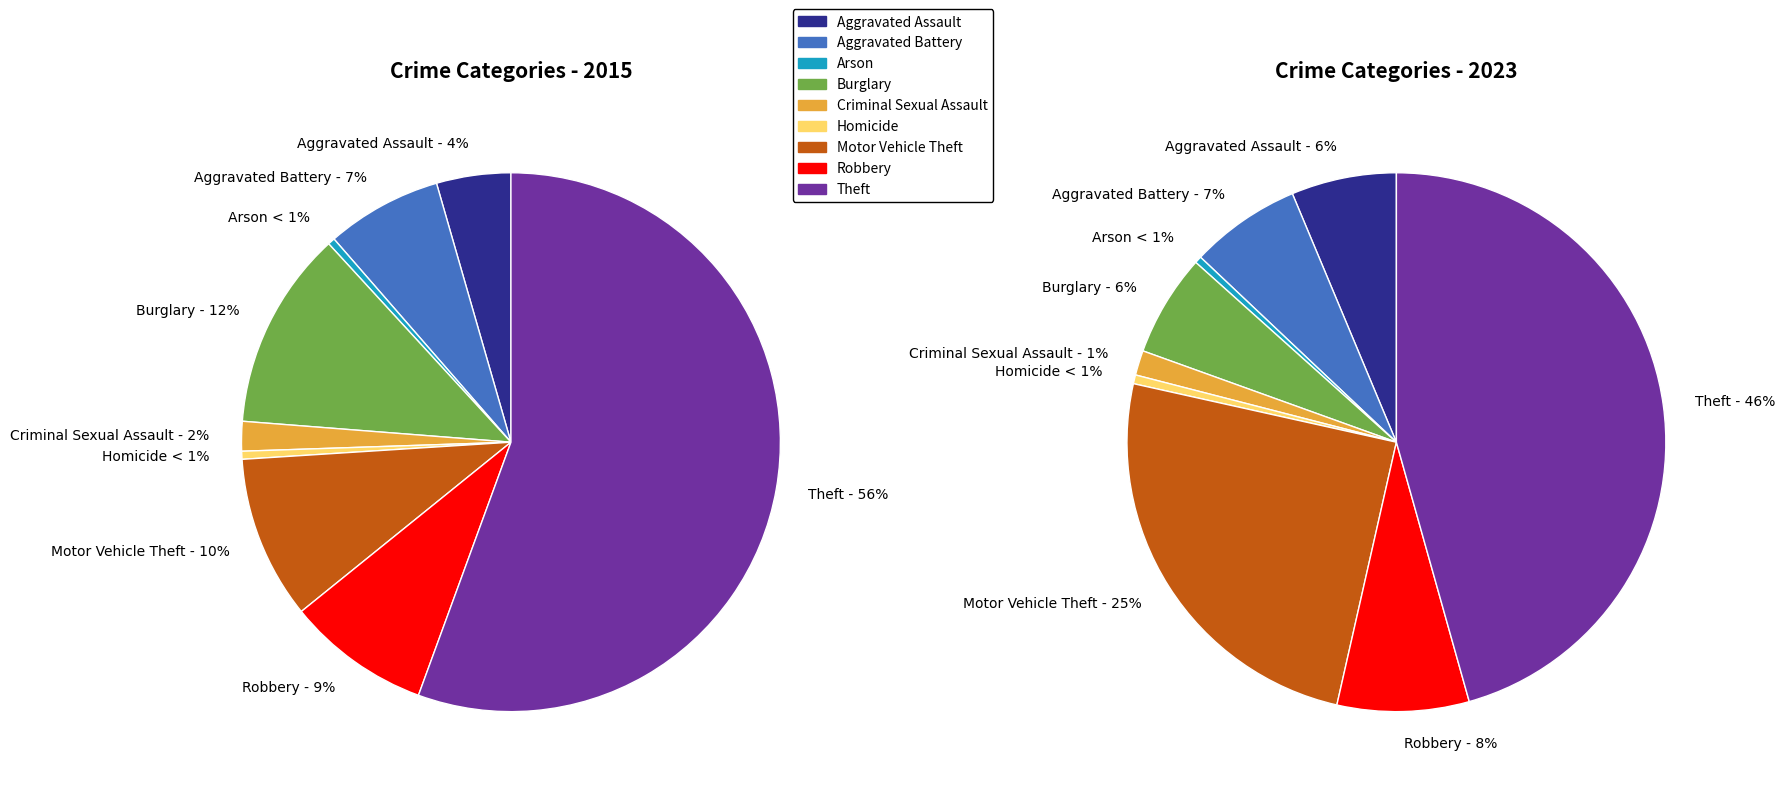

What portion of the pie excludes 6?

90.2%